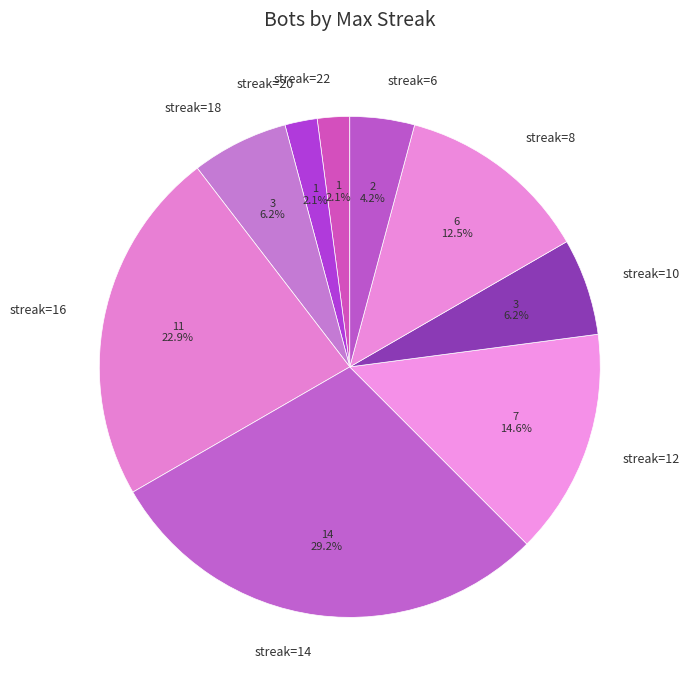

To the nearest percent, what is the difference between the largest and smallest slice percentages?

27%